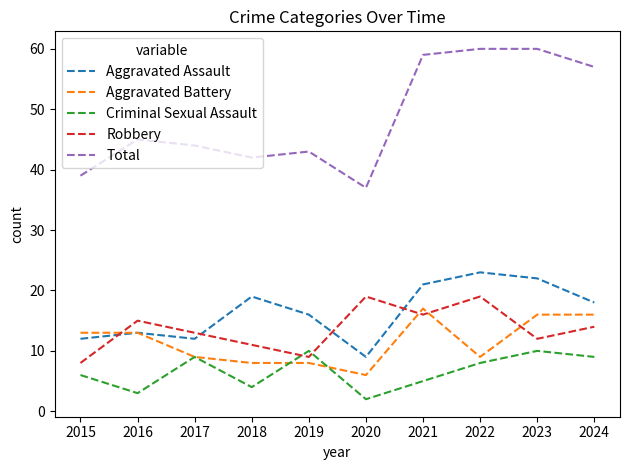

True or false: Total and Robbery cross at least once.

False